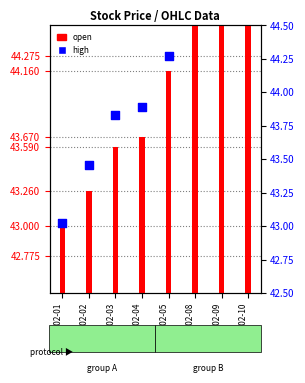

Which series reaches the minimum Y coordinate?

open